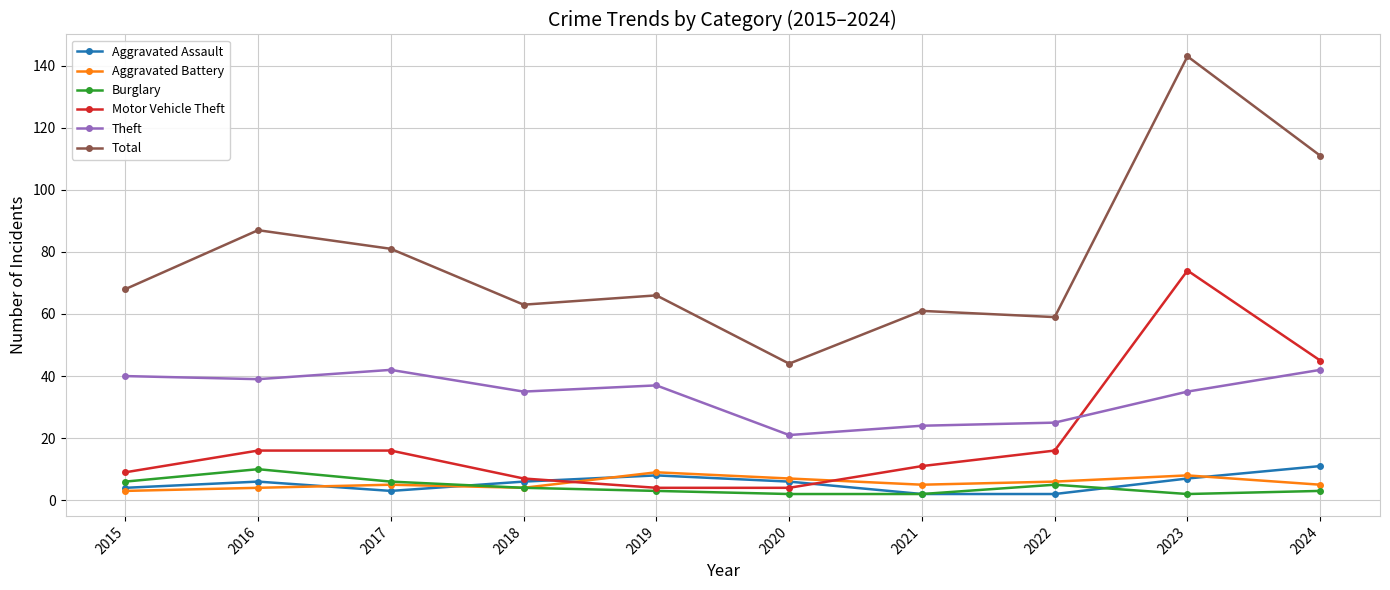

What is the value of the Motor Vehicle Theft point at the 10th from the left?

45